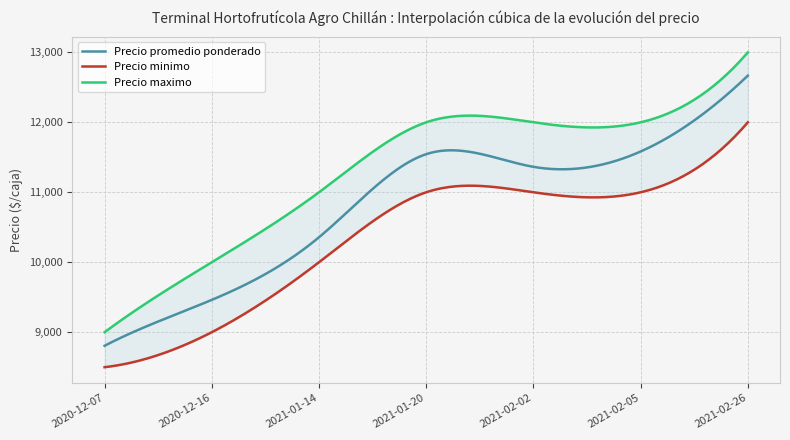

What is the total value across all series at 2021-02-02?

34364